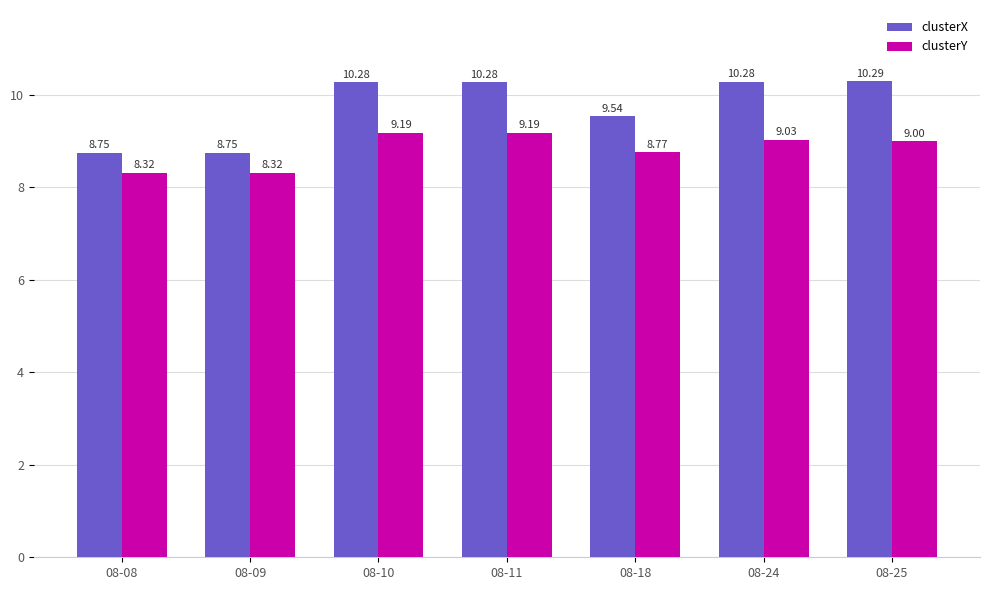

What is the total value across all series at 08-24?

19.3